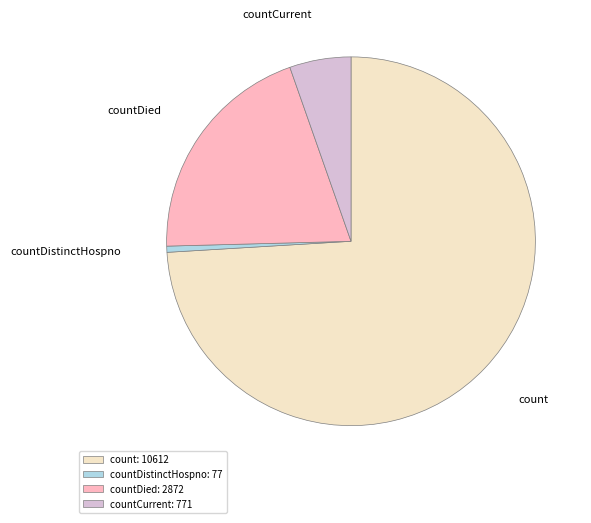

Is it true that countDied is 20% of the pie?

True